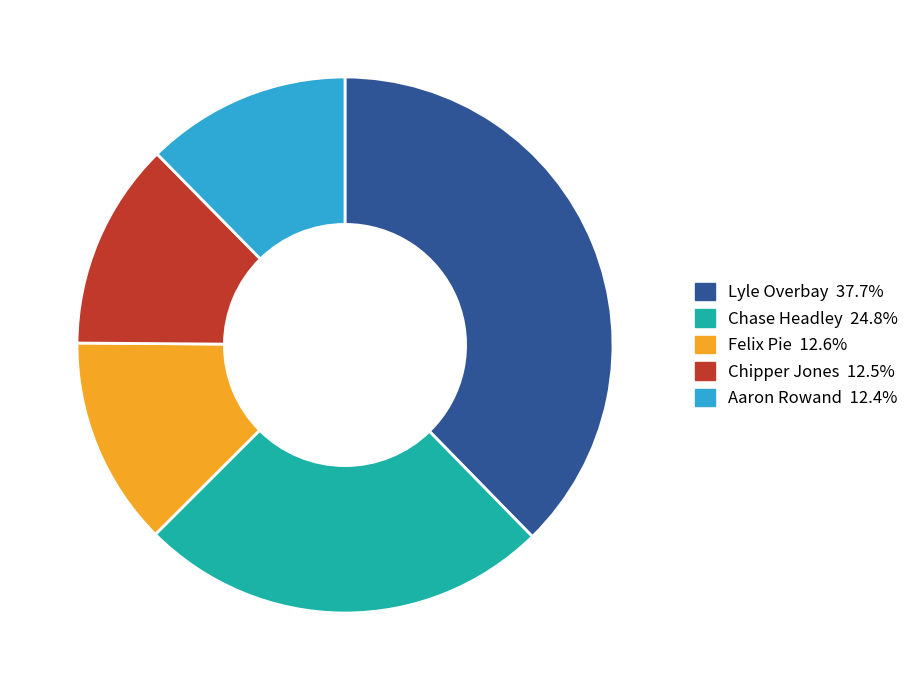

Is there any slice that represents more than half of the pie?

No